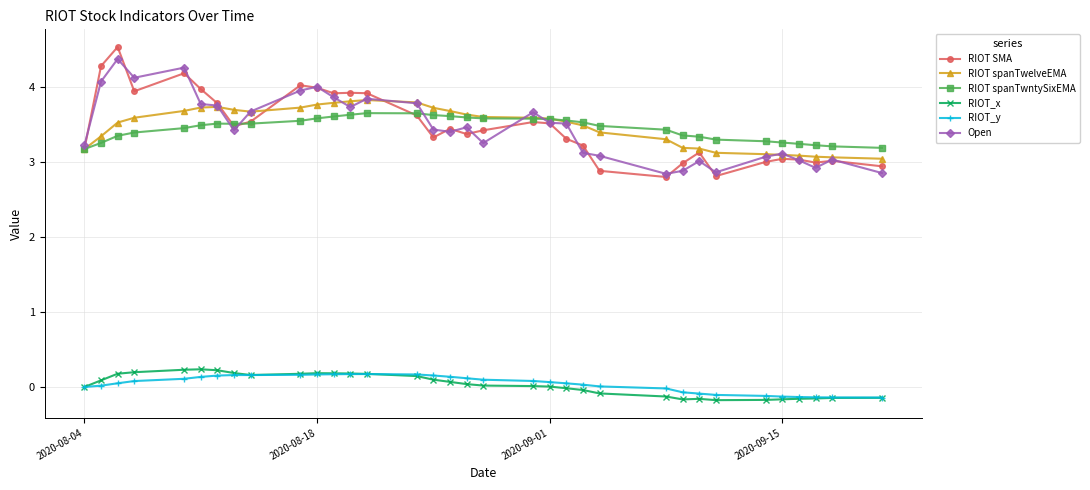

At how many categories does at least one series exceed 3?

34